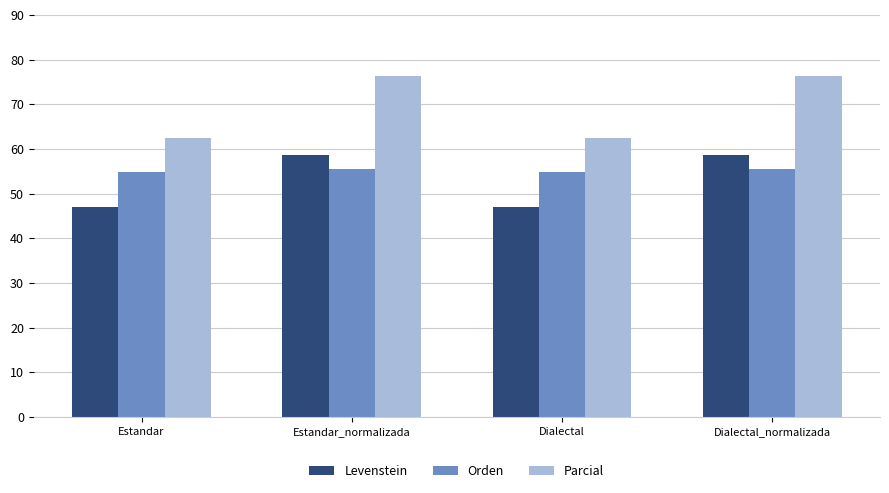

How many bars are there in total?

12